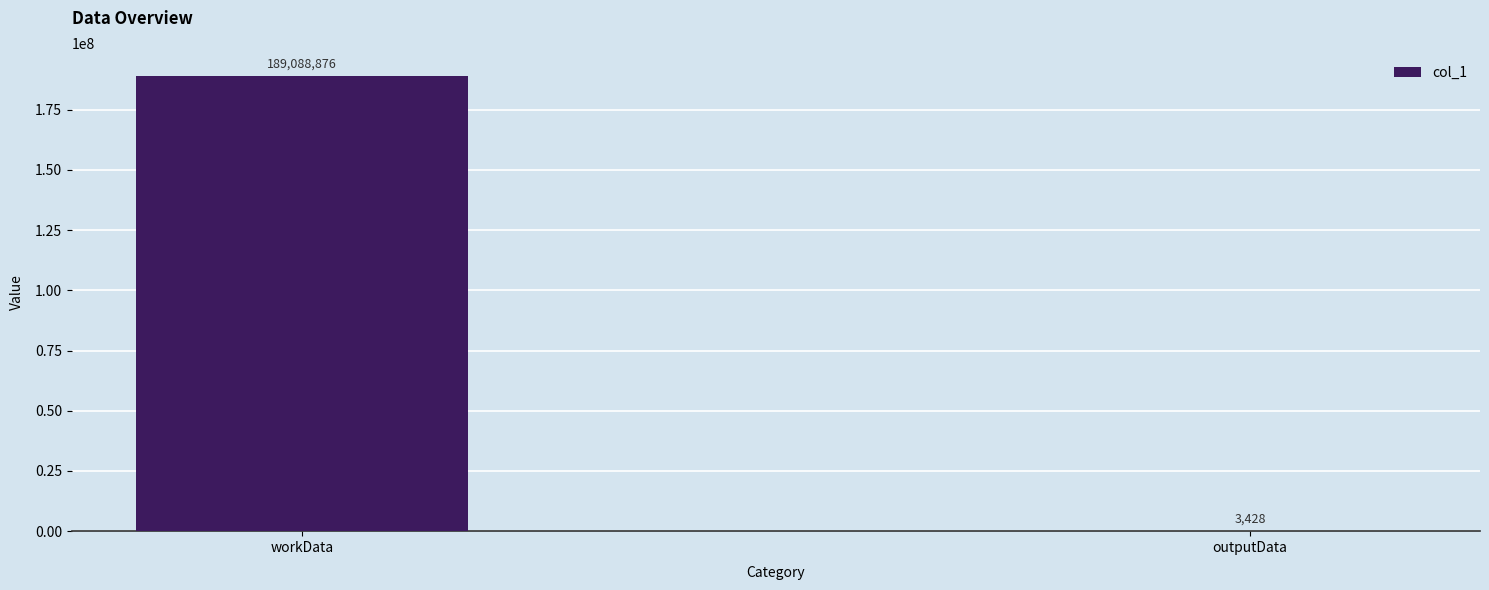

Which has a higher value, outputData or workData?

workData